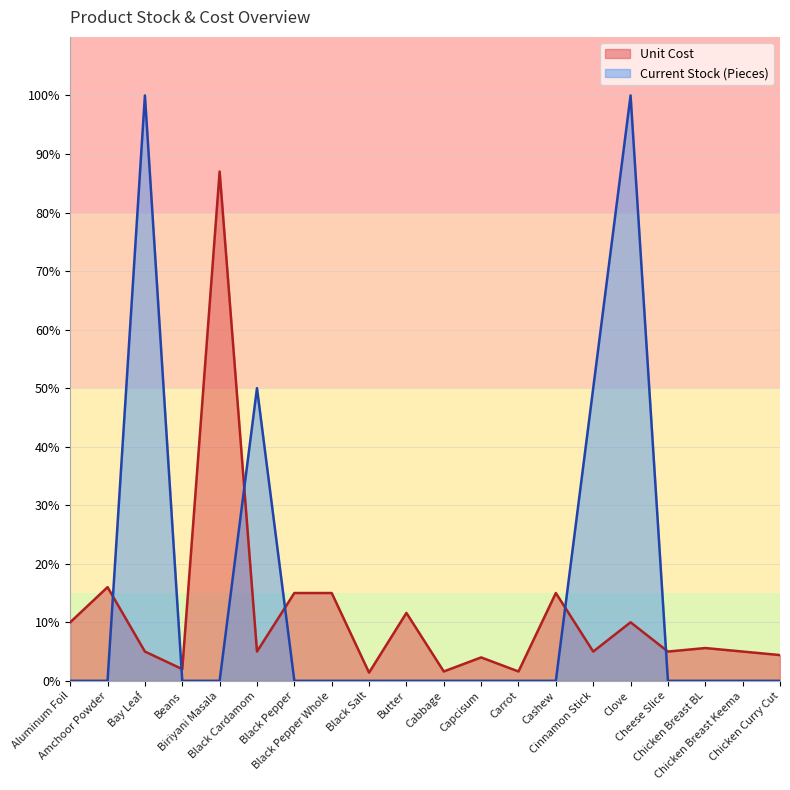

What is the label of the 18th point from the right?

Bay Leaf